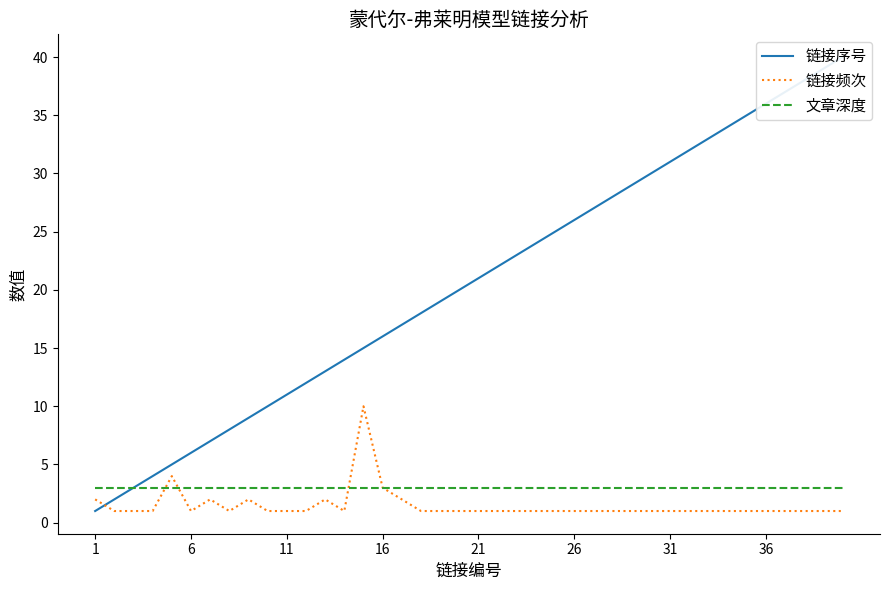

Is it true that 文章深度 equals 3 at 11?

True